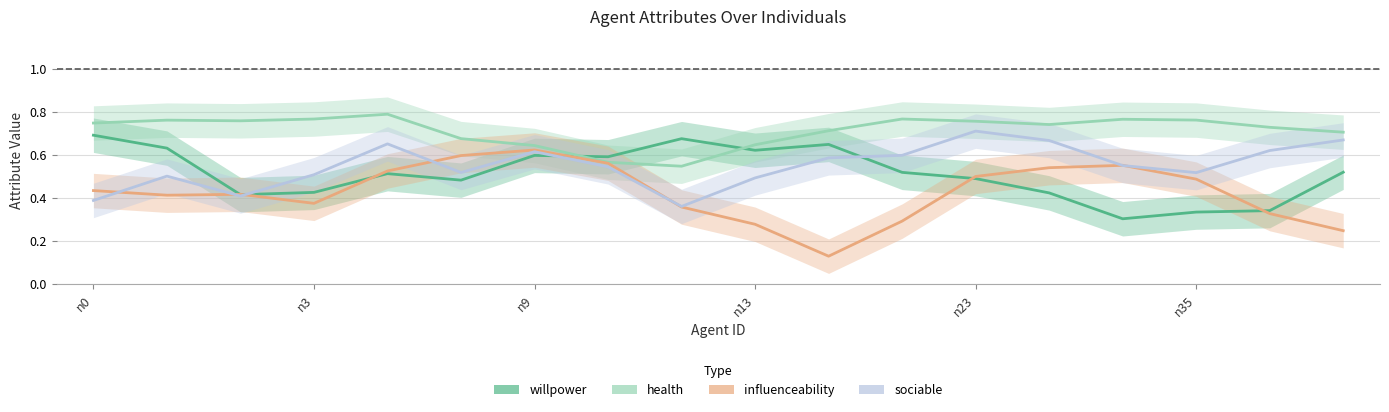

Is the value of health at n10 greater than the value of influenceability at n3?

Yes